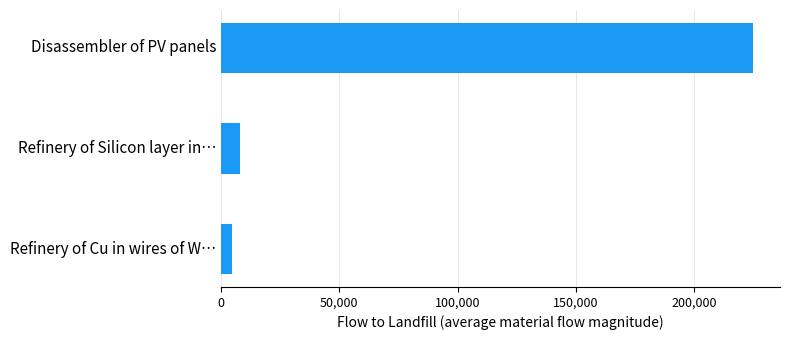

What is the average value?

79125.8